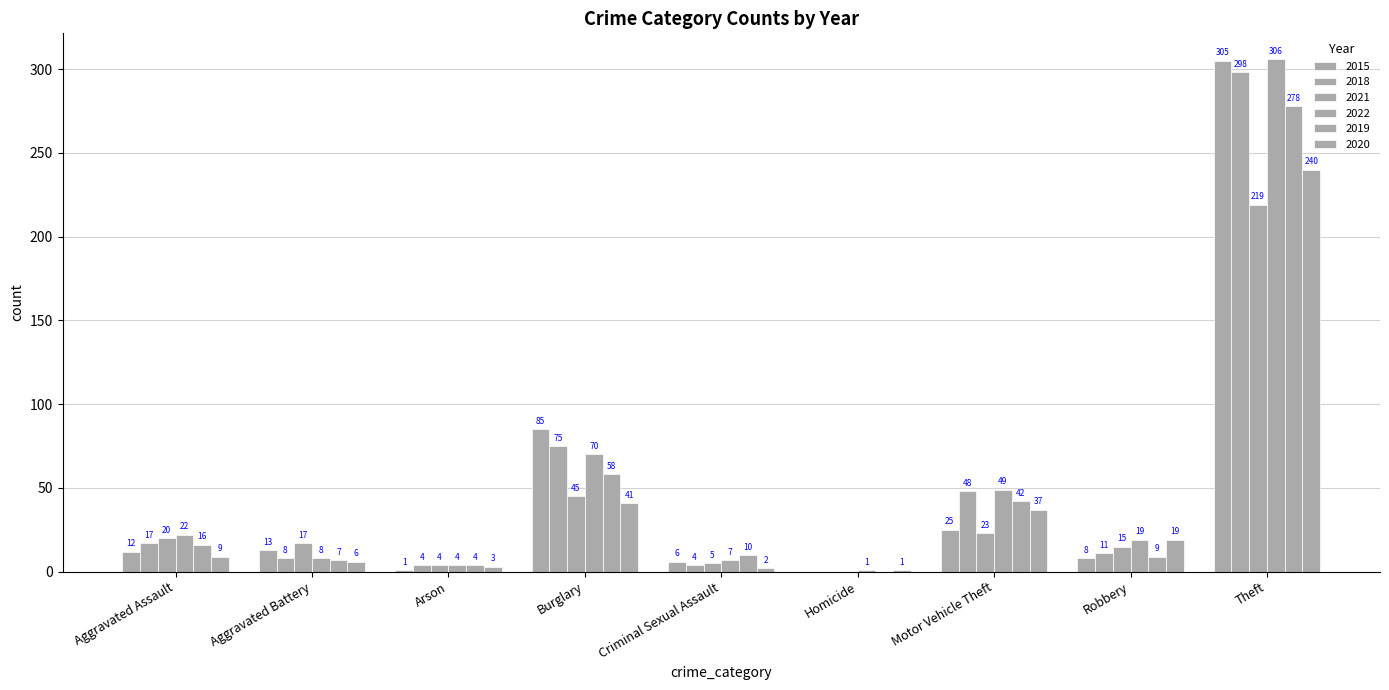

Does the chart contain stacked bars?

No